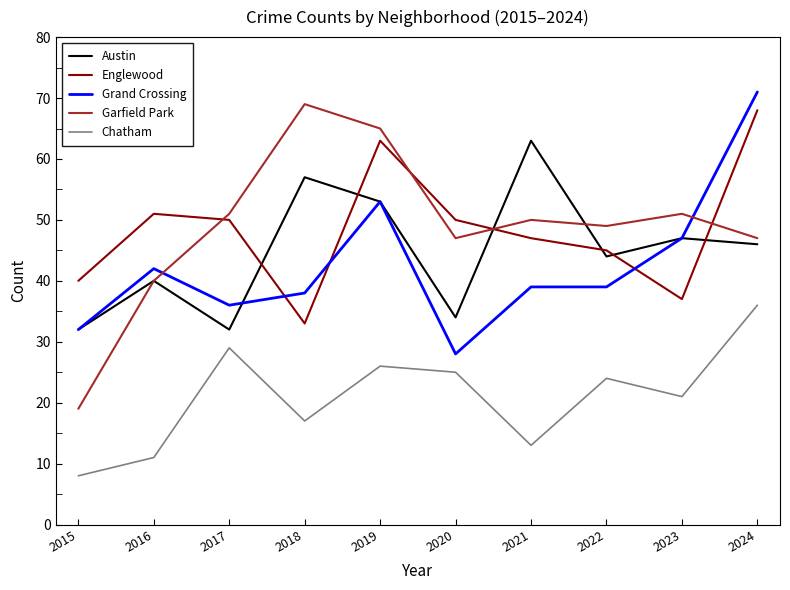

List the series in order of their peak value, highest first.

Grand Crossing, Garfield Park, Englewood, Austin, Chatham